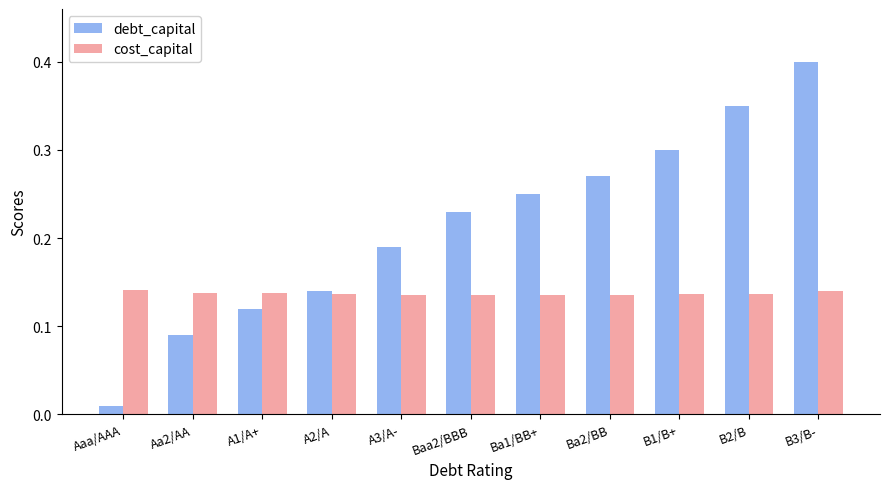

Which category has the highest value in the debt_capital series?

B3/B-